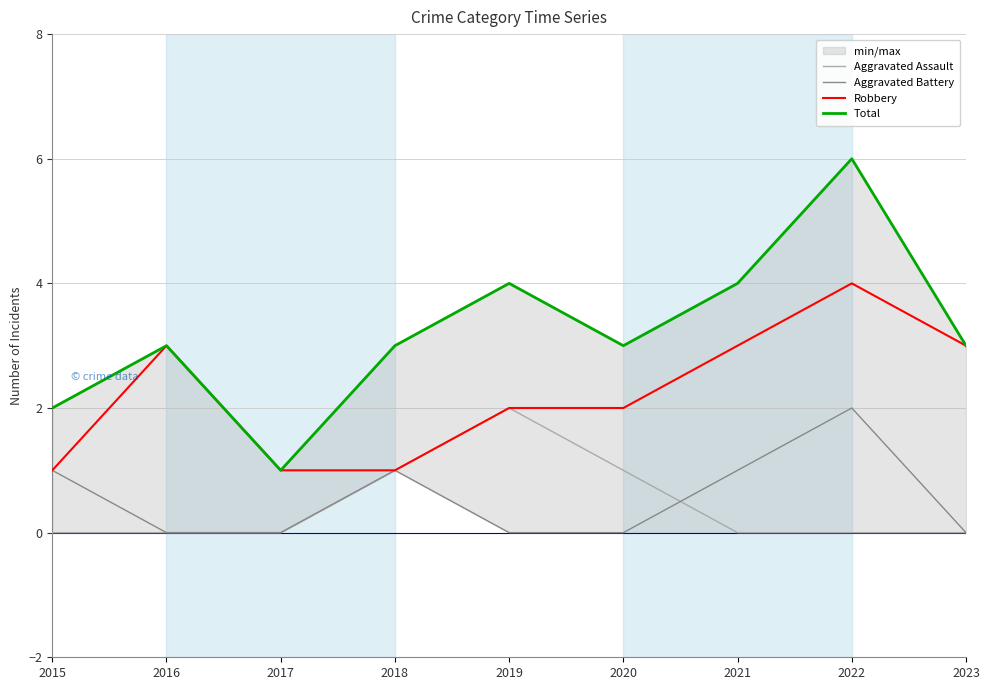

At which label is Total closest to 3?

2016